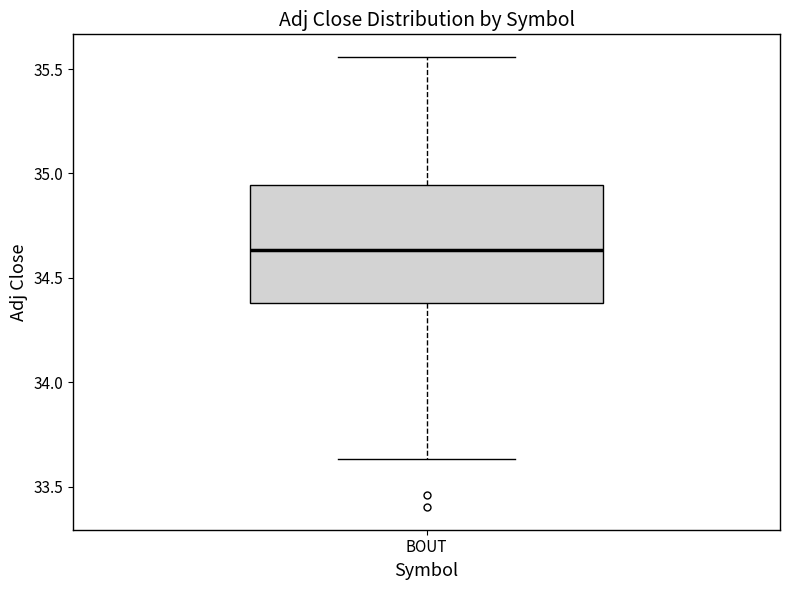

Read this box plot against the y-axis: the position of the median line, the range covered by the box, and the ends of both whiskers. The values are not printed on the chart, so give them approximately, as read against the axis.

median 34.65, box 34.40 to 34.95, whiskers 33.65 to 35.55